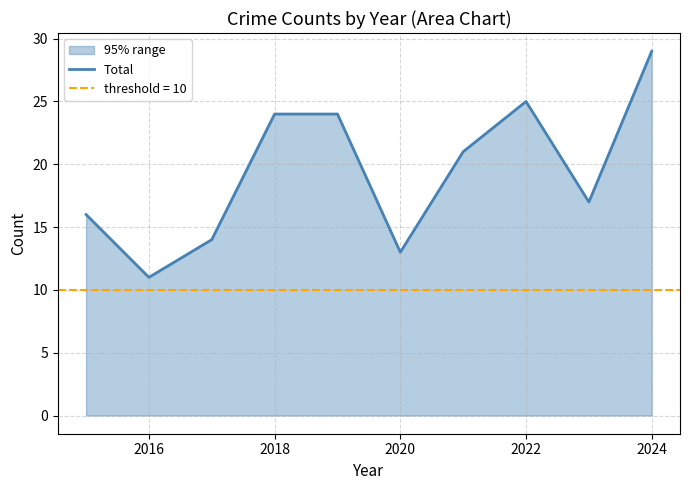

The value of Total at 2024 is 39. True or false?

False